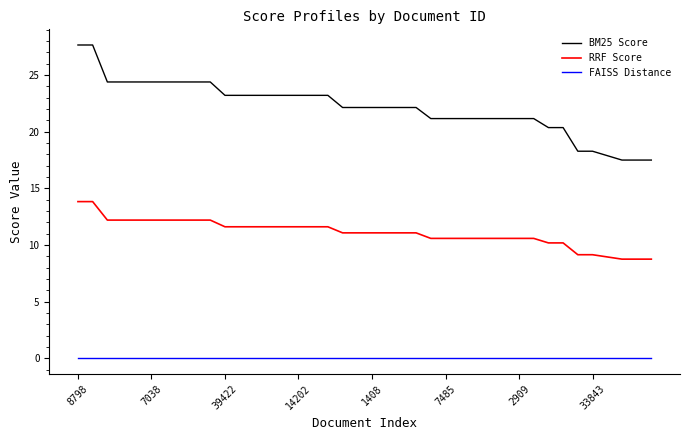

Reading right to left, list all the values displayed in this chart.

BM25 Score: 17.5	17.5	17.5	17.9	18.3	18.3	20.4	20.4	21.2	21.2	21.2	21.2	21.2	21.2	21.2	21.2	22.1	22.1	22.1	22.1	22.1	22.1	23.2	23.2	23.2	23.2	23.2	23.2	23.2	23.2	24.4	24.4	24.4	24.4	24.4	24.4	24.4	24.4	27.6	27.6
RRF Score: 8.7	8.7	8.7	8.9	9.1	9.1	10.2	10.2	10.6	10.6	10.6	10.6	10.6	10.6	10.6	10.6	11.1	11.1	11.1	11.1	11.1	11.1	11.6	11.6	11.6	11.6	11.6	11.6	11.6	11.6	12.2	12.2	12.2	12.2	12.2	12.2	12.2	12.2	13.8	13.8
FAISS Distance: 0.0	0.0	0.0	0.0	0.0	0.0	0.0	0.0	0.0	0.0	0.0	0.0	0.0	0.0	0.0	0.0	0.0	0.0	0.0	0.0	0.0	0.0	0.0	0.0	0.0	0.0	0.0	0.0	0.0	0.0	0.0	0.0	0.0	0.0	0.0	0.0	0.0	0.0	0.0	0.0